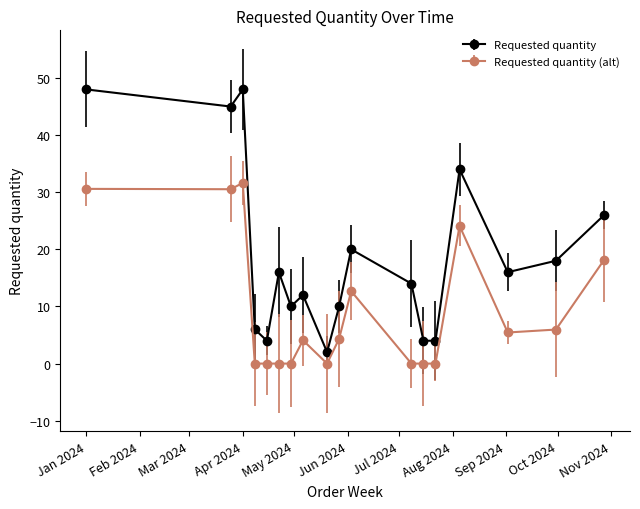

True or false: Requested quantity (alt) has more than 2 points higher than both neighbors.

True